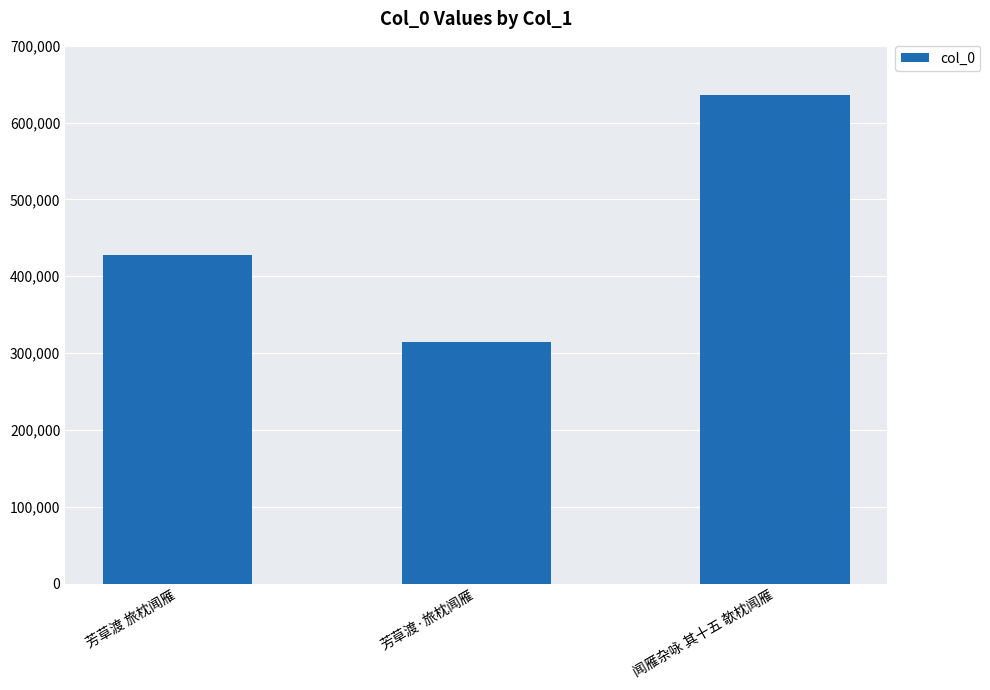

Rank the categories by value from lowest to highest.

芳草渡·旅枕闻雁, 芳草渡 旅枕闻雁, 闻雁杂咏 其十五 欹枕闻雁